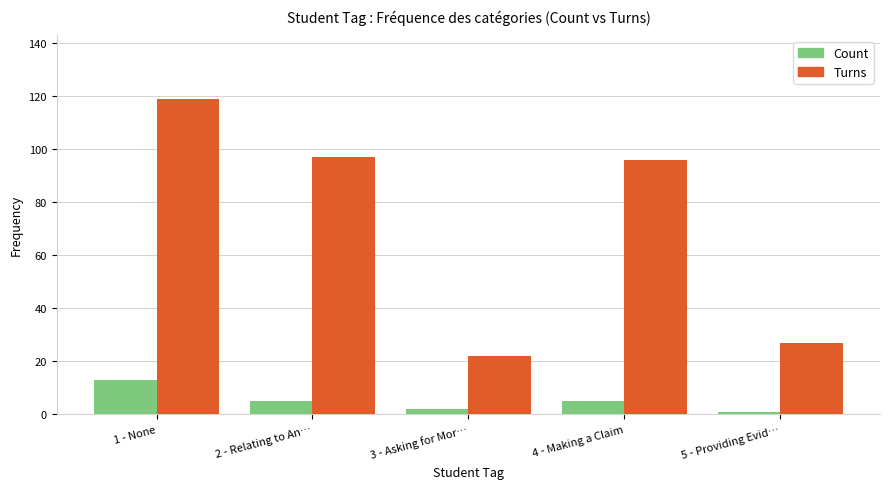

What is the difference between the maximum and minimum values in the Turns series?

97